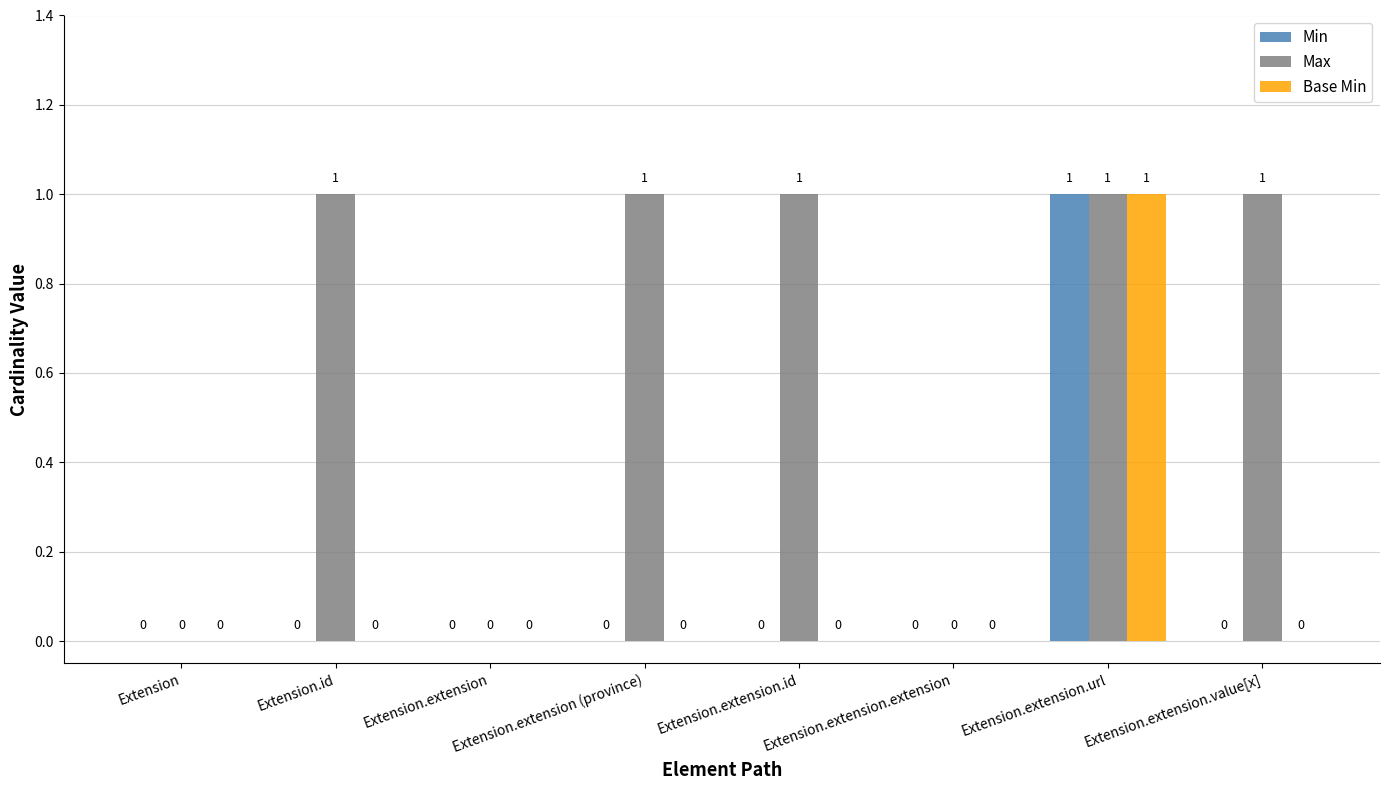

How many groups of bars are there?

8